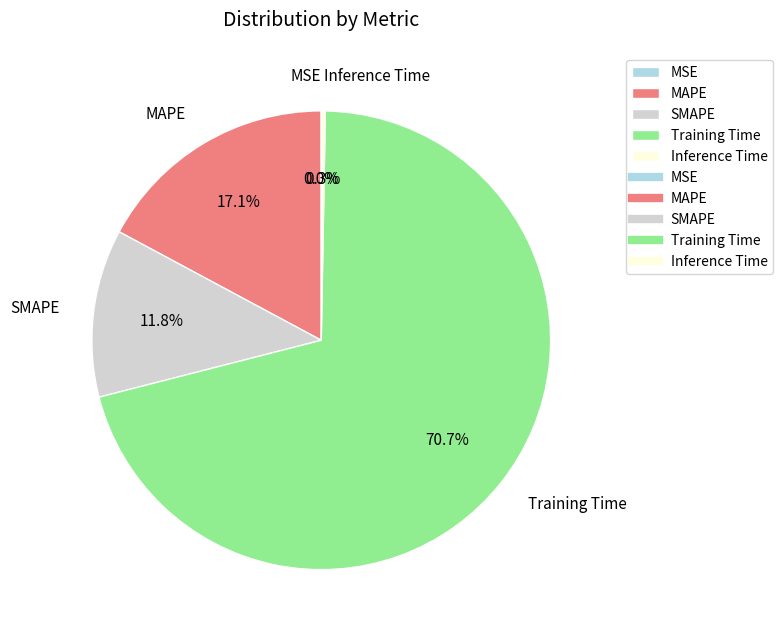

Which slice represents more than half of the pie?

Training Time